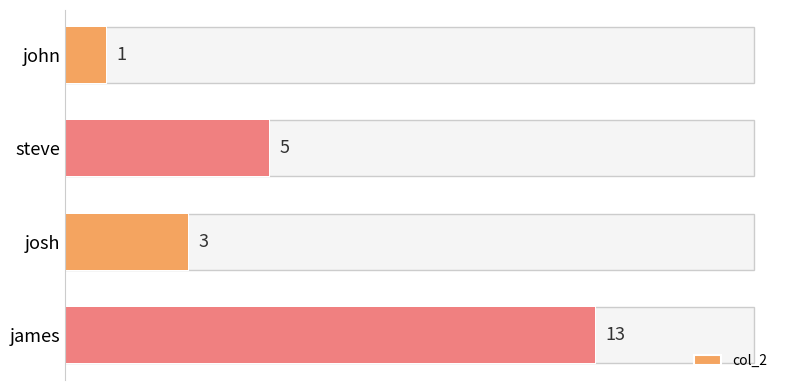

How many data points are less than 5?

2